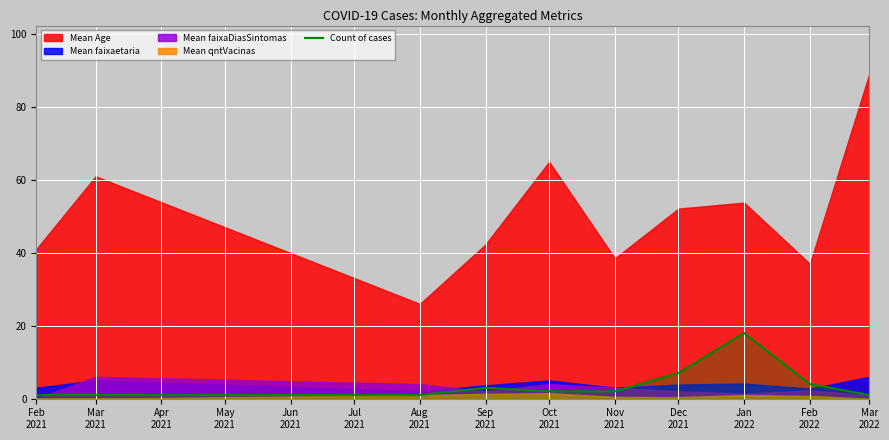

What is the highest value of the Count of cases series?

18